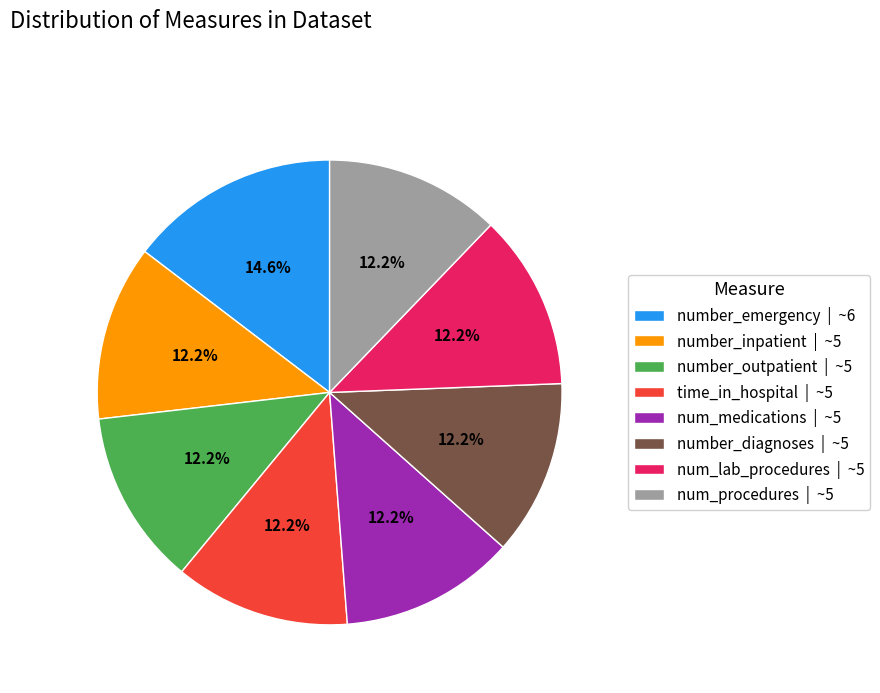

Is the sum of num_medications and number_emergency greater than half?

No